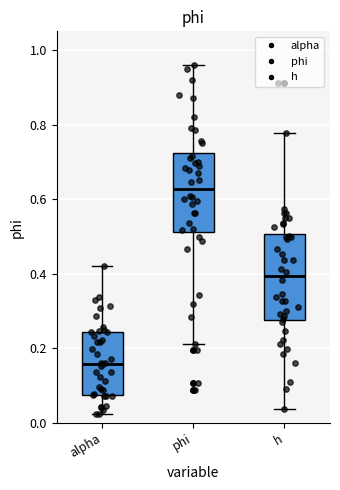

Which box has the lowest median line?

alpha